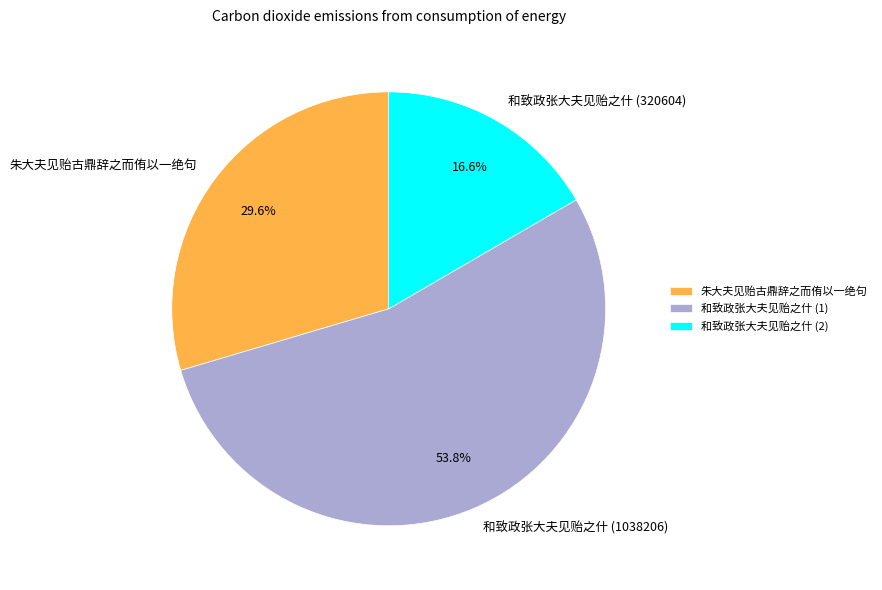

Which slice is the smallest?

和致政张大夫见贻之什 (320604)